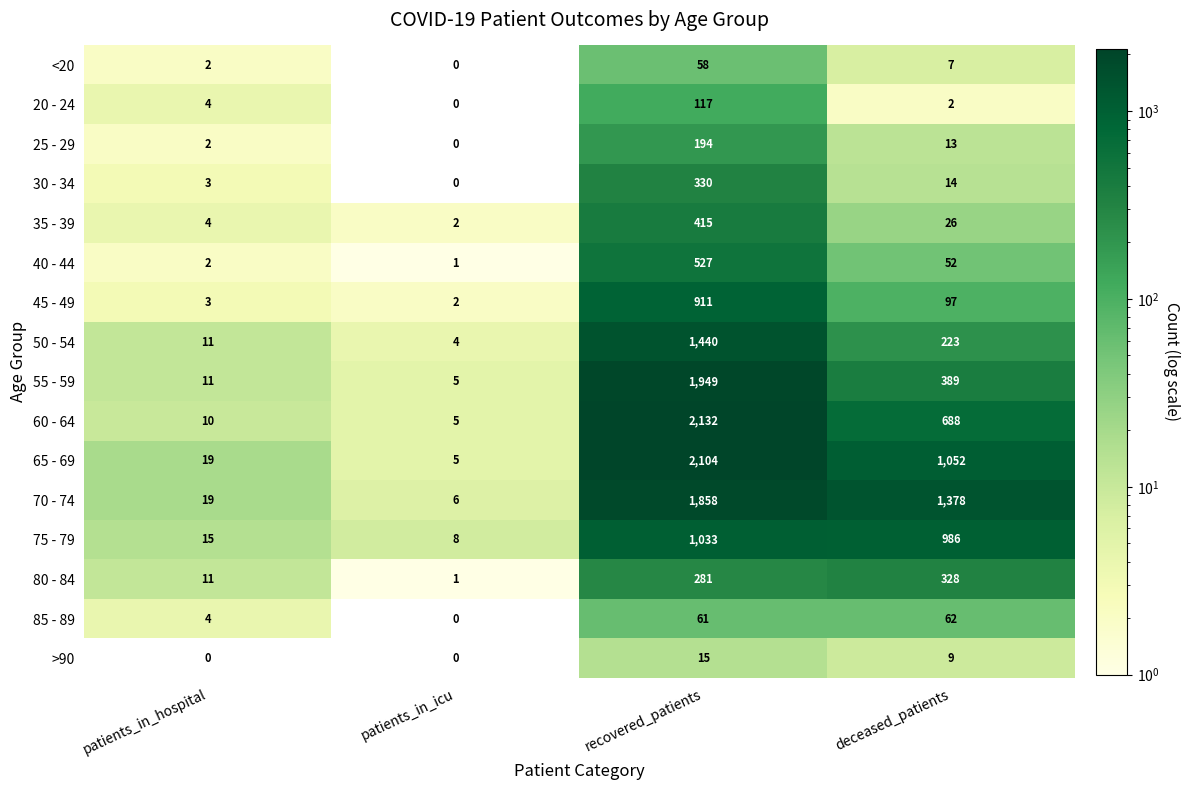

True or false: 75 - 79 has a value of 1473 at deceased_patients.

False